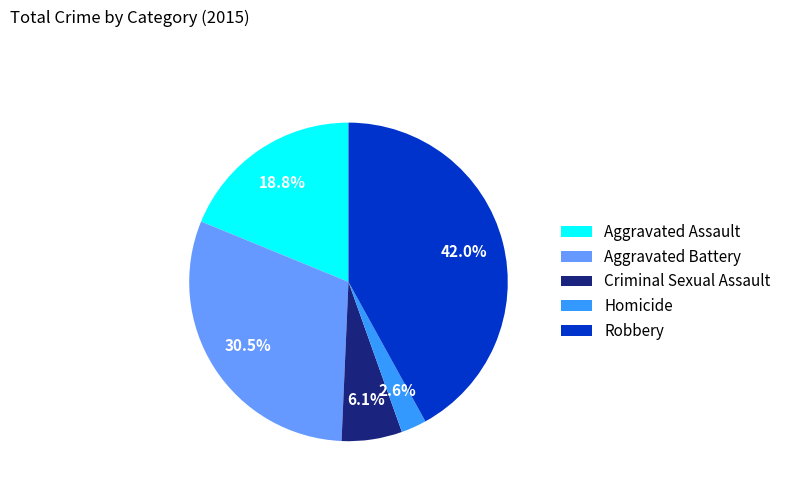

Is there a majority slice in this chart?

No